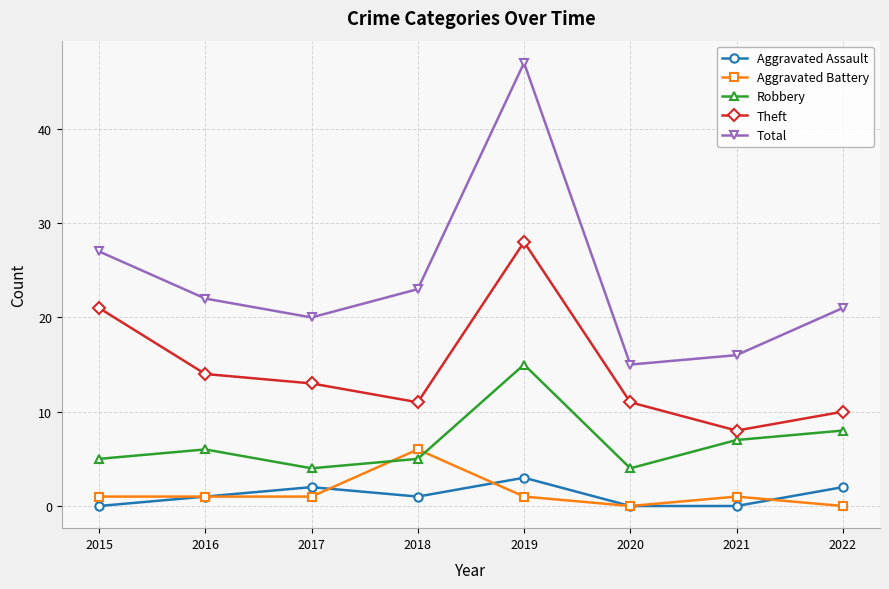

What is the difference between the highest and lowest values at 2015?

27